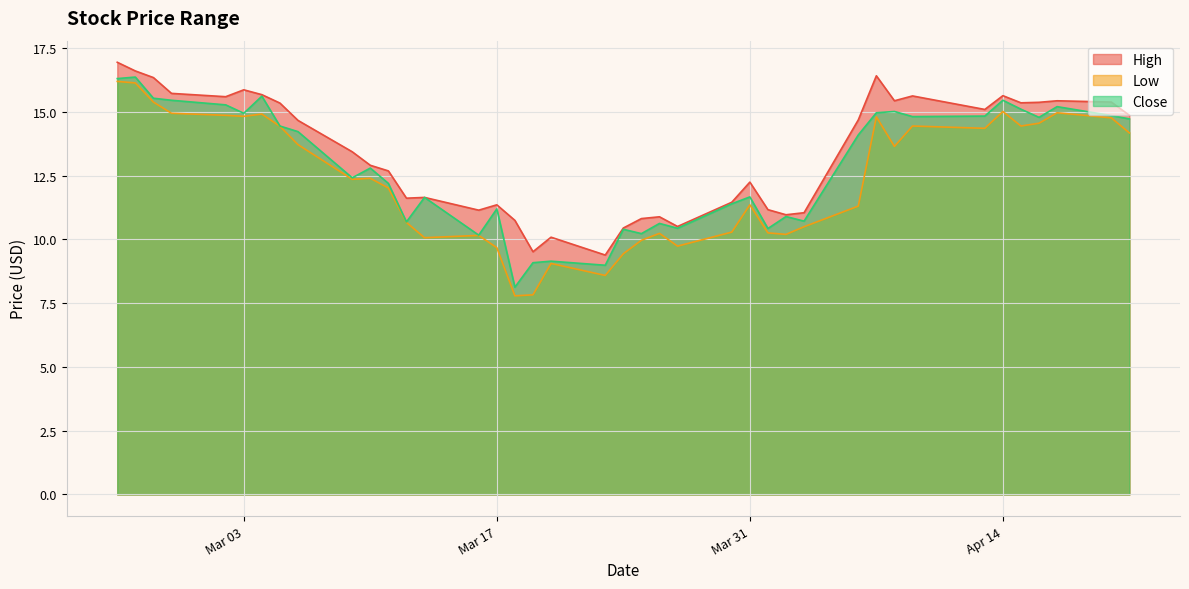

True or false: High and Close cross at least once.

False